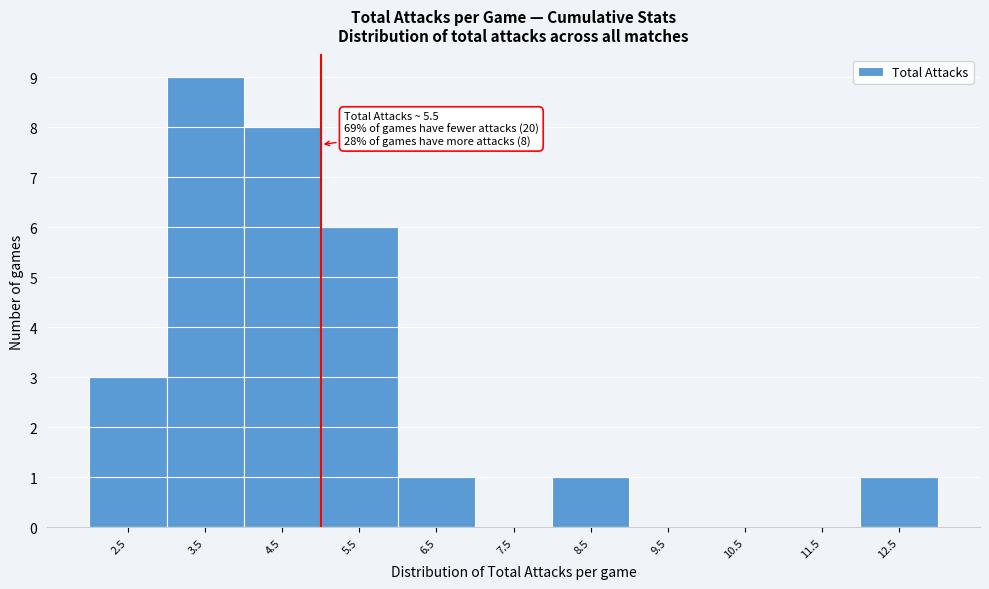

Reading right to left, what are all the values shown in this chart?

12.5=1	11.5=0	10.5=0	9.5=0	8.5=1	7.5=0	6.5=1	5.5=6	4.5=8	3.5=9	2.5=3